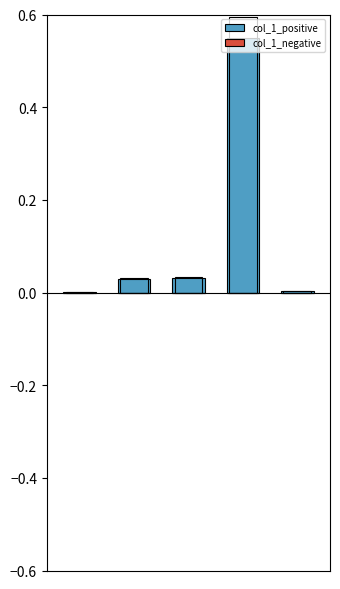

Which has a higher value, 4 or 3?

3